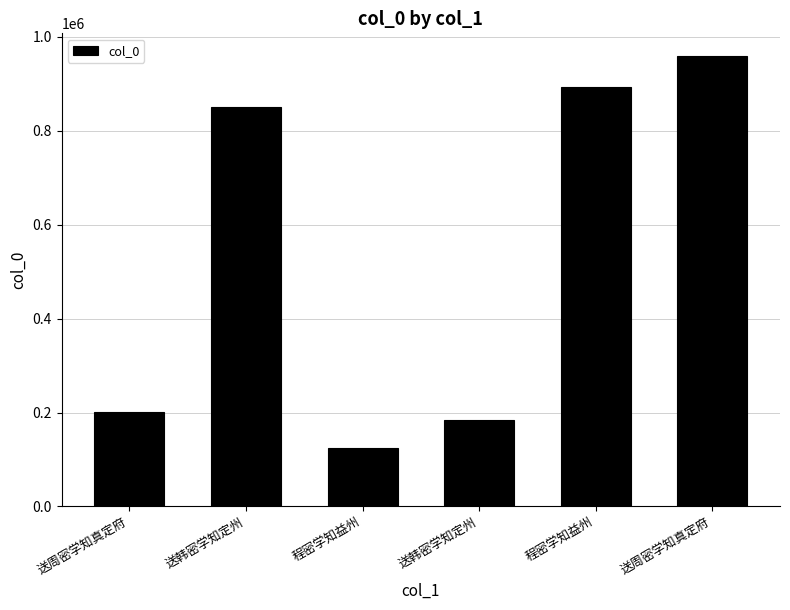

Rank the categories by value from lowest to highest.

程密学知益州, 送韩密学知定州, 送周密学知真定府, 送韩密学知定州, 程密学知益州, 送周密学知真定府